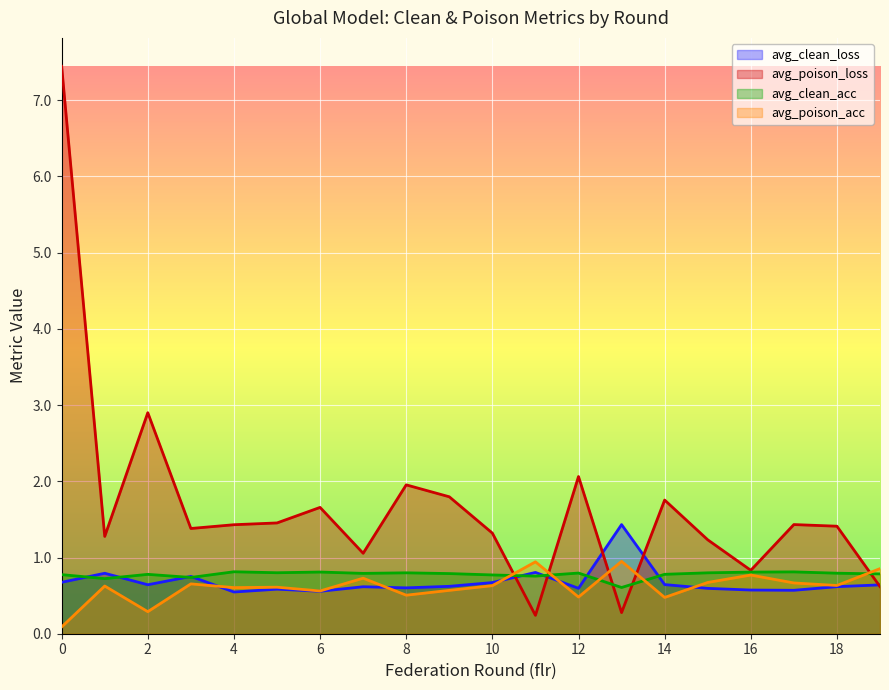

How many series are shown in this chart?

4